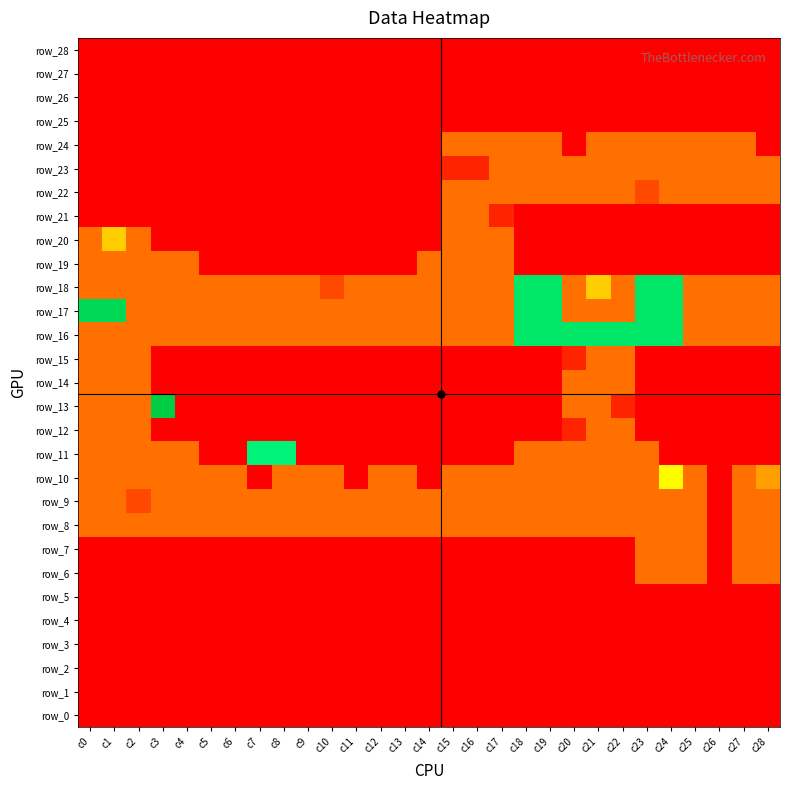

At how many categories does at least one series exceed 1?

29